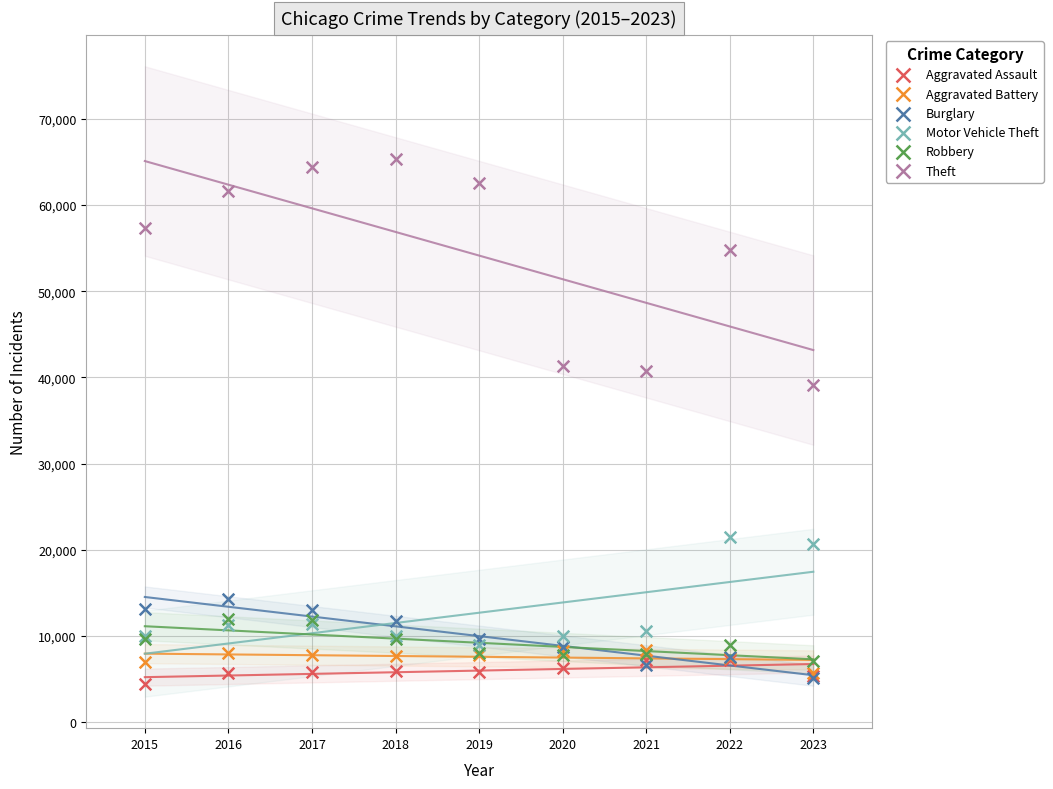

What are all the series names shown in the legend?

Aggravated Assault, Aggravated Battery, Burglary, Motor Vehicle Theft, Robbery, Theft